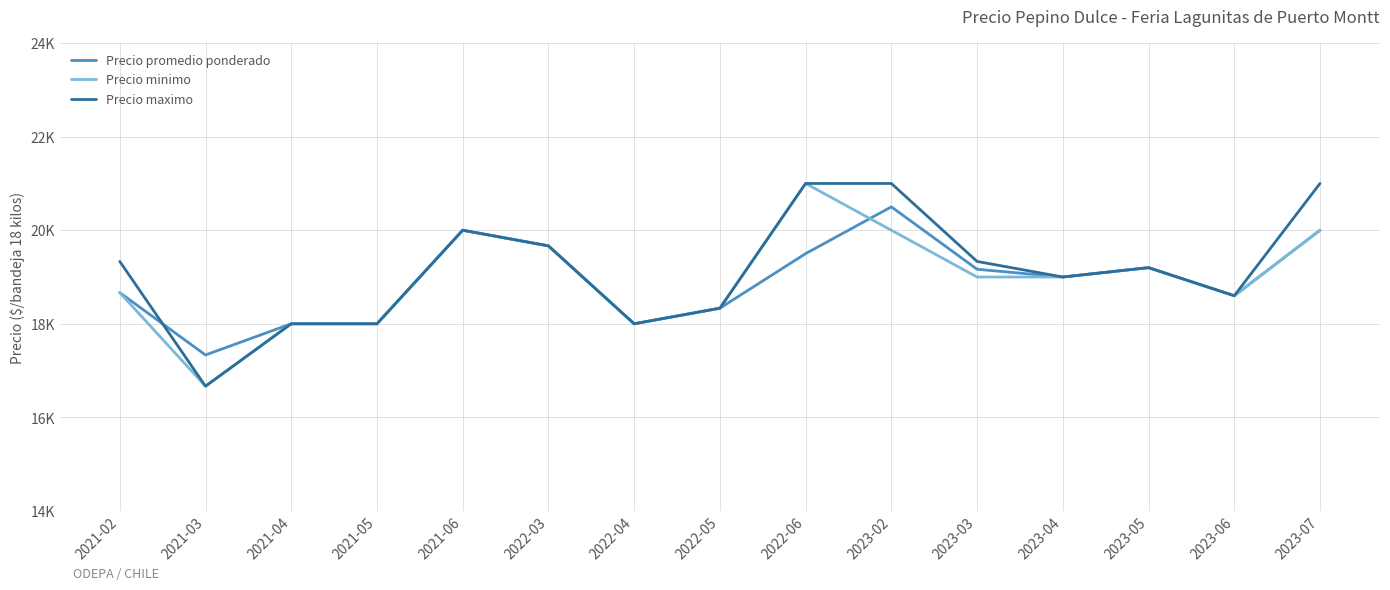

What are all the series names shown in the legend?

Precio promedio ponderado, Precio minimo, Precio maximo